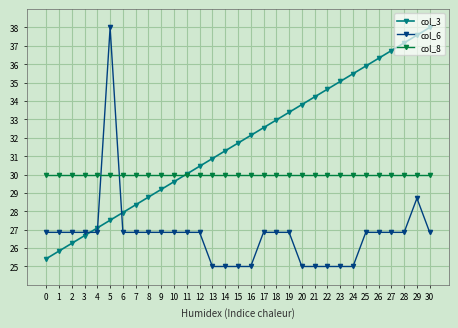

At 9, list the series in order from largest to smallest.

col_8, col_3, col_6